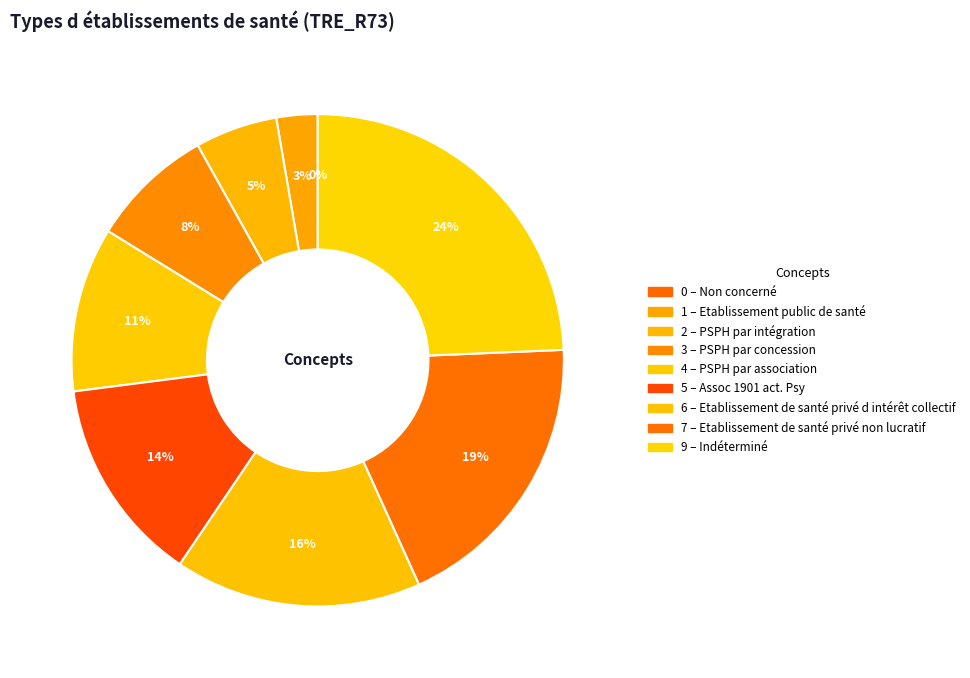

What is the smallest slice in the pie chart?

Non concerné